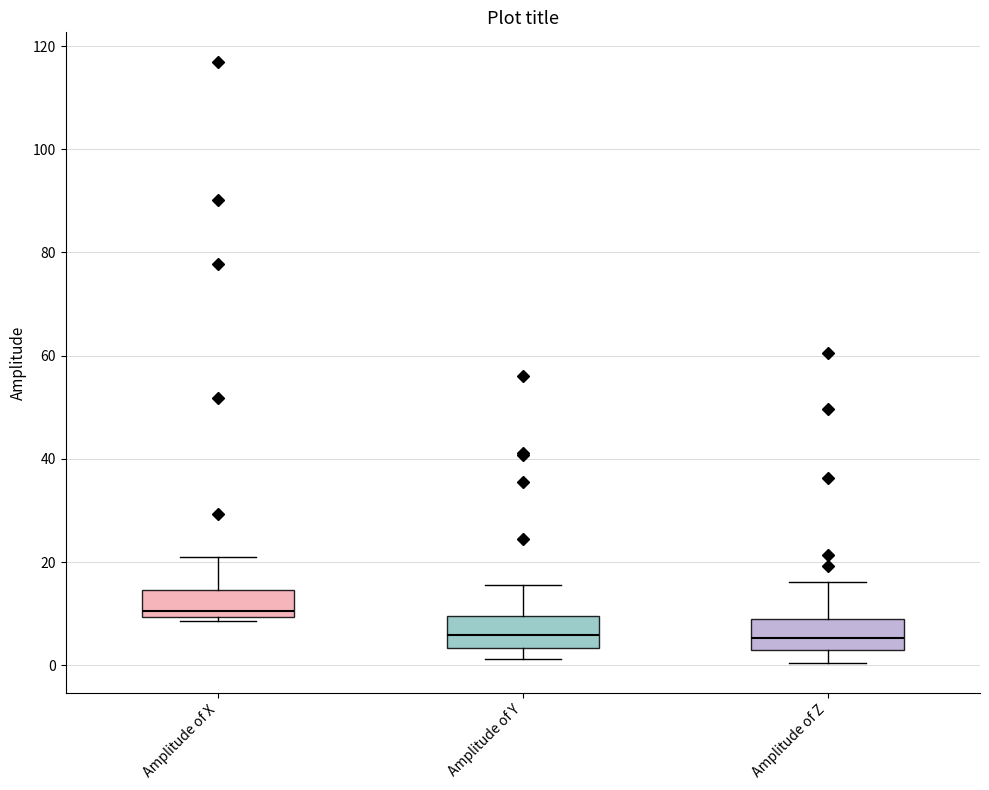

Where does the upper whisker of the box for Amplitude of Z end on the y-axis? The values are not printed on the chart, so give them approximately, as read against the axis.

16